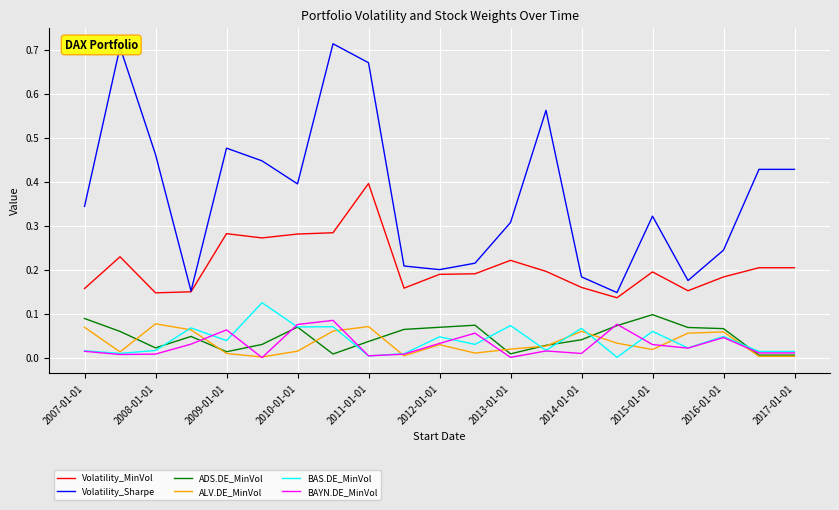

Which series has the widest spread of values?

Volatility_Sharpe